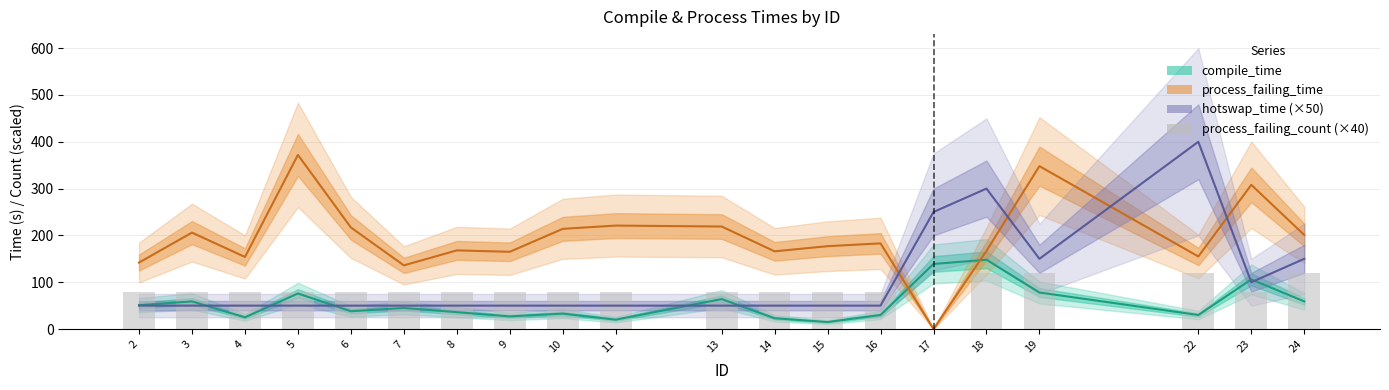

Reading left to right, extract all data points from this chart.

compile_time: 2=51	3=59	4=25	5=76	6=38	7=45	8=36	9=27	10=33	11=20	13=64	14=23	15=15	16=30	17=139	18=148	19=78	22=30	23=106	24=59
process_failing_time: 2=142	3=206	4=154	5=372	6=217	7=136	8=168	9=165	10=214	11=221	13=219	14=166	15=177	16=183	17=0	18=167	19=348	22=155	23=308	24=201
hotswap_time (×50): 2=50	3=50	4=50	5=50	6=50	7=50	8=50	9=50	10=50	11=50	13=50	14=50	15=50	16=50	17=250	18=300	19=150	22=400	23=100	24=150
process_failing_count (×40): 2=80	3=80	4=80	5=80	6=80	7=80	8=80	9=80	10=80	11=80	13=80	14=80	15=80	16=80	17=0	18=120	19=120	22=120	23=80	24=120